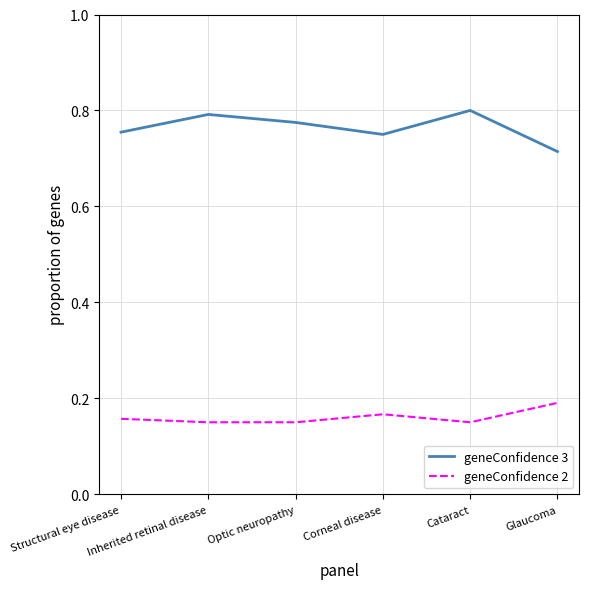

True or false: geneConfidence 2 and geneConfidence 3 cross at least once.

False